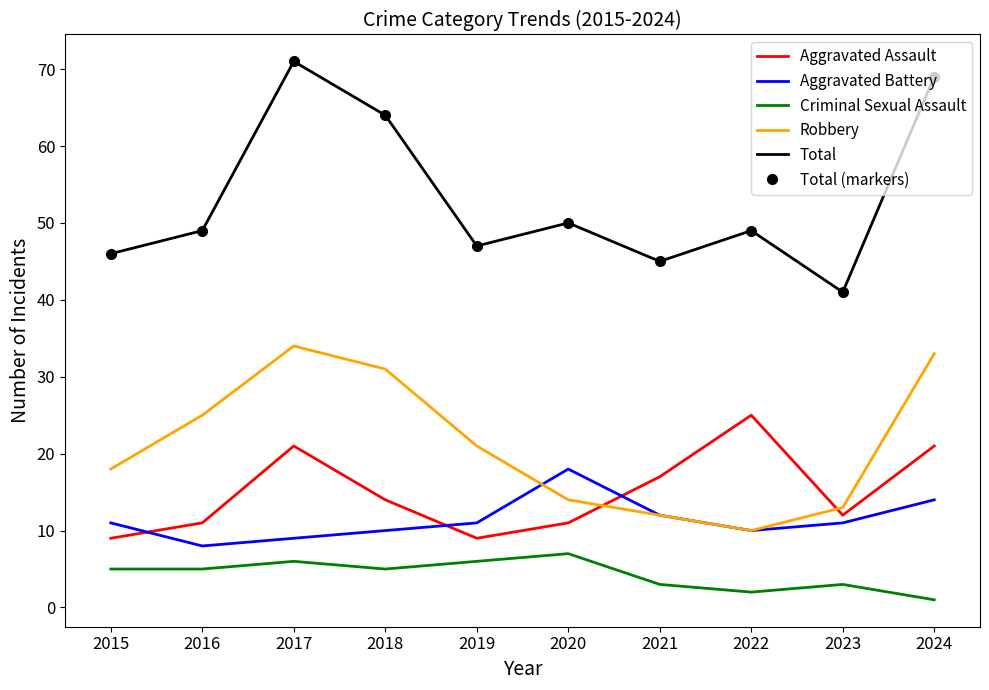

The Criminal Sexual Assault series shows 3 at 2022. True or false?

False